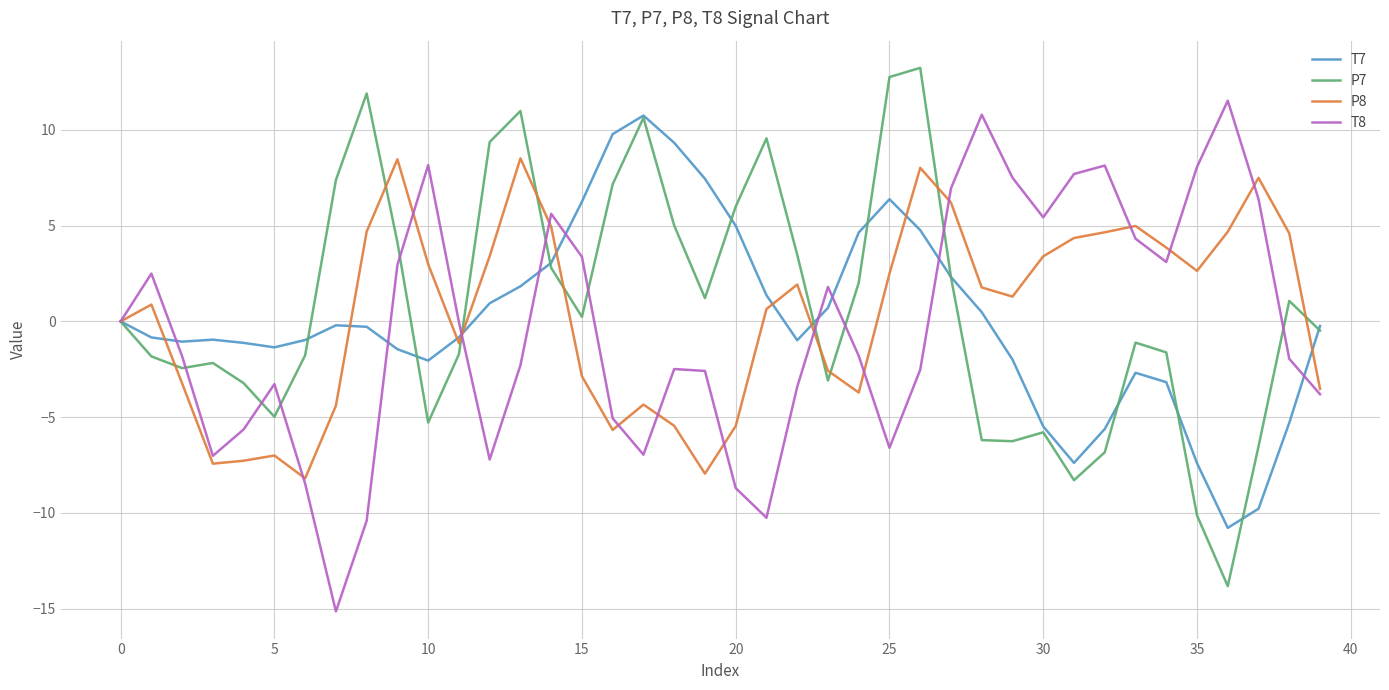

What is the minimum value for T8?

-15.1